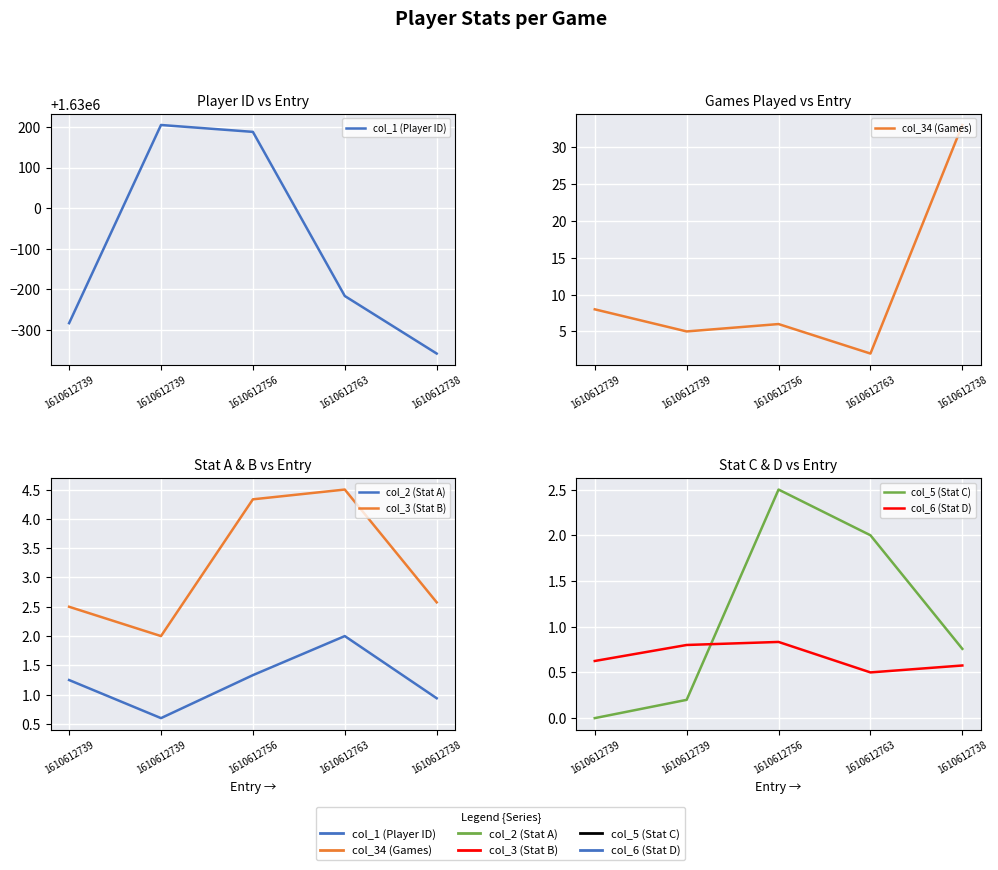

Which has a higher value, 1610612756 or 1610612739?

1610612739